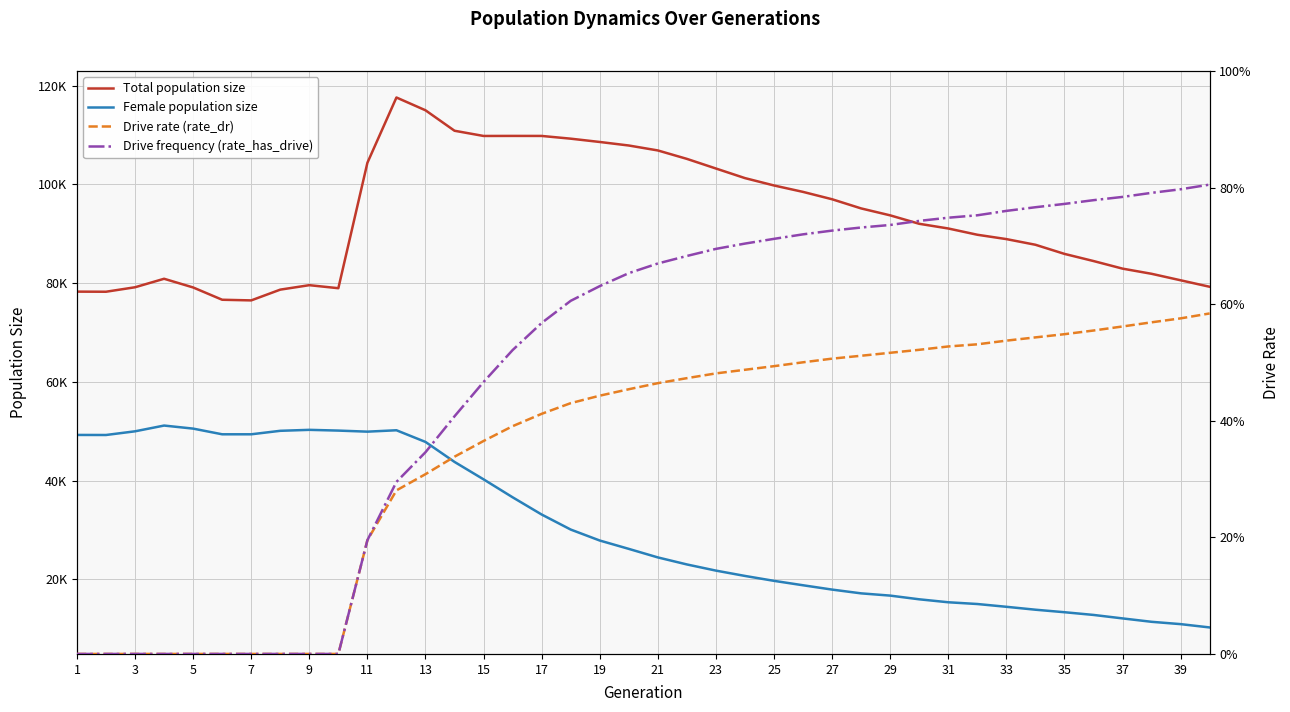

Is this an area chart (filled region under the line)?

No